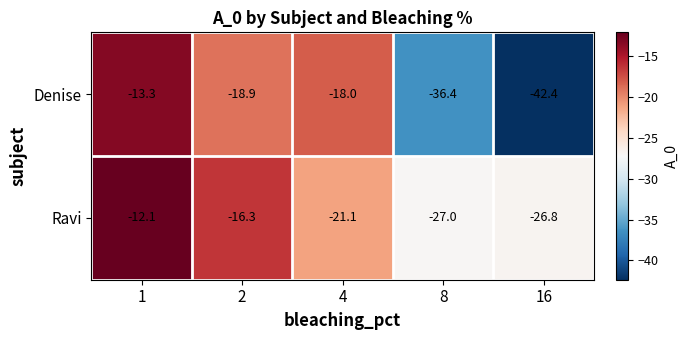

What is the total value across all series at 1?

-25.4